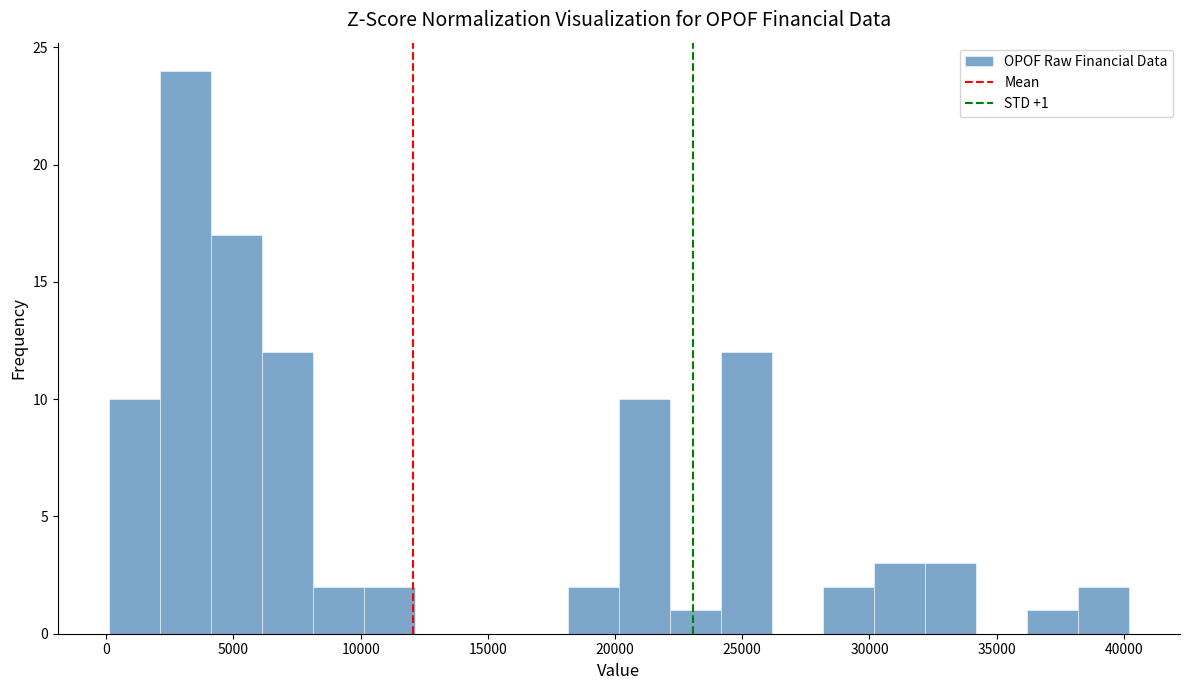

Which range on the x-axis has the tallest bar?

2000 to 4000